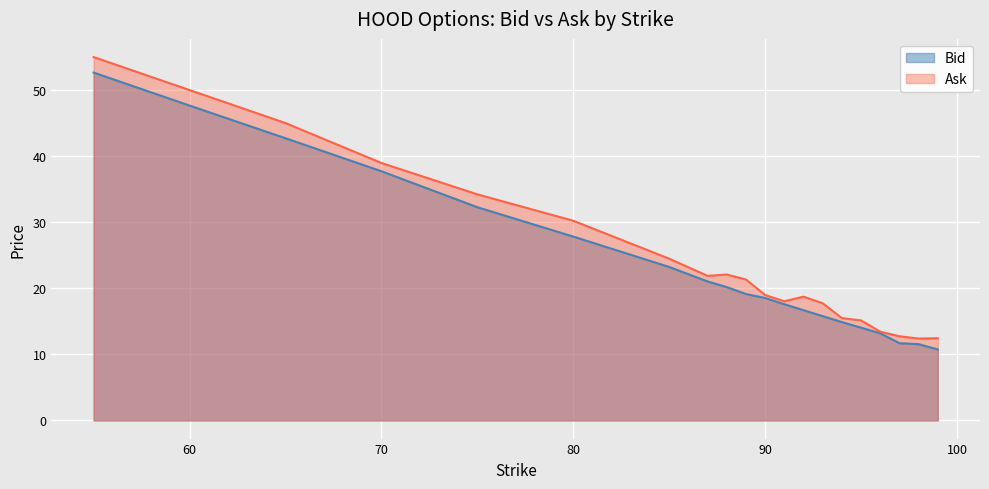

What is the maximum value shown in the chart?

55.0